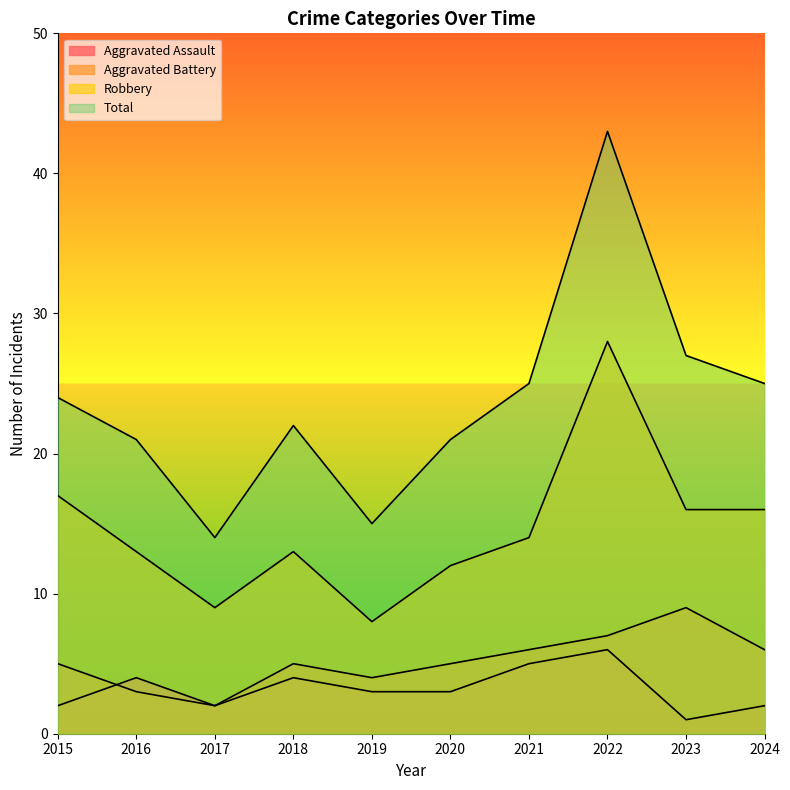

Where does the Aggravated Assault series first go above 3?

2016